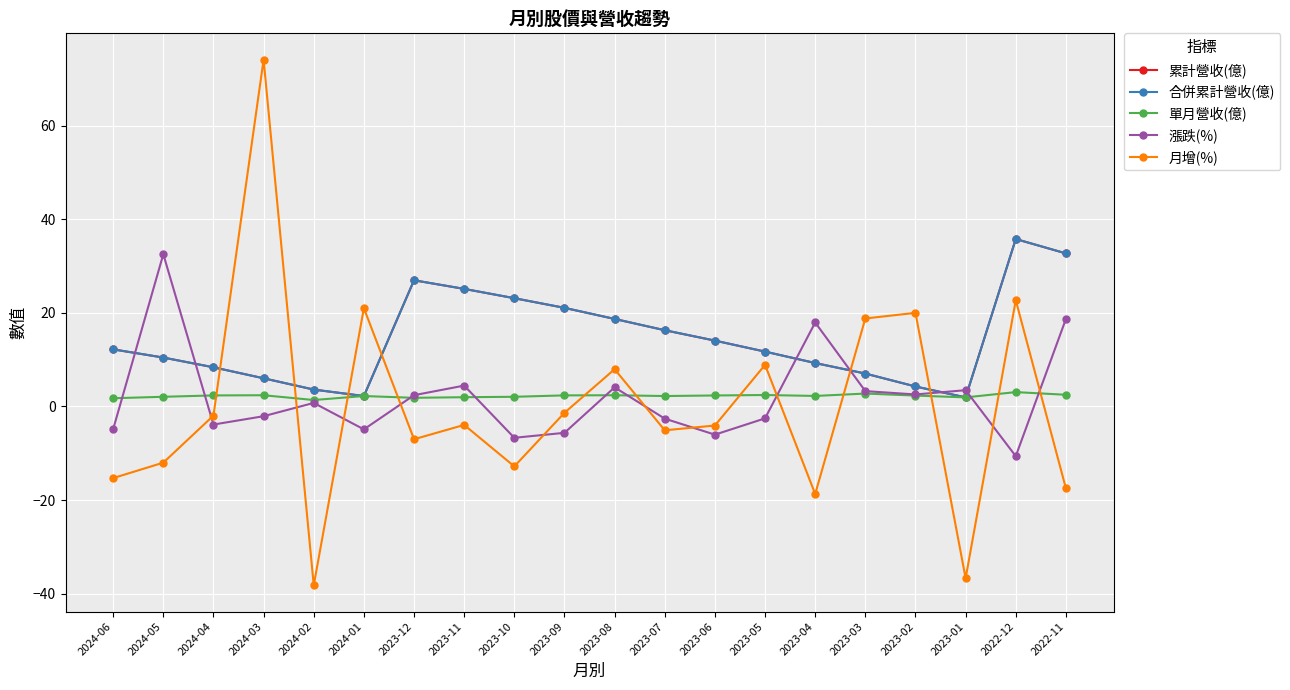

The 漲跌(%) series shows 1.7 at 2023-01. True or false?

False